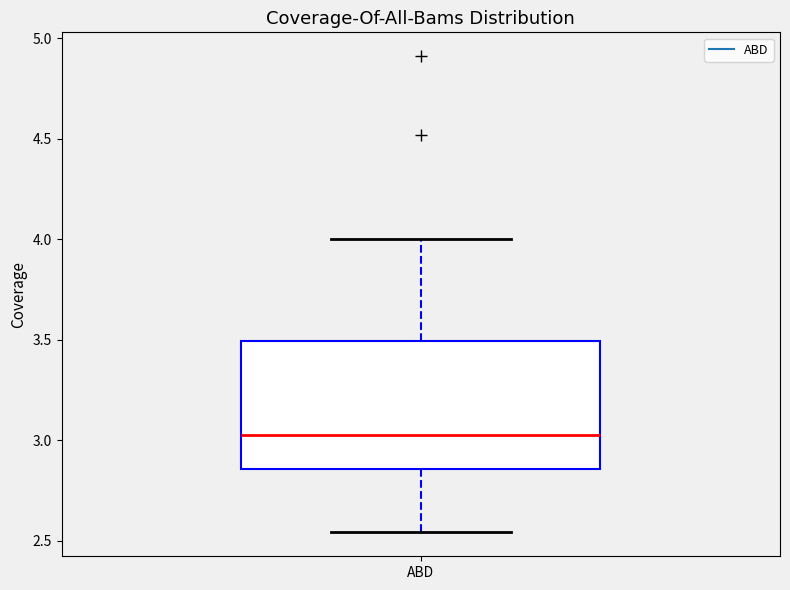

Where is the lower edge of the box for ABD on the y-axis? The values are not printed on the chart, so give them approximately, as read against the axis.

2.85